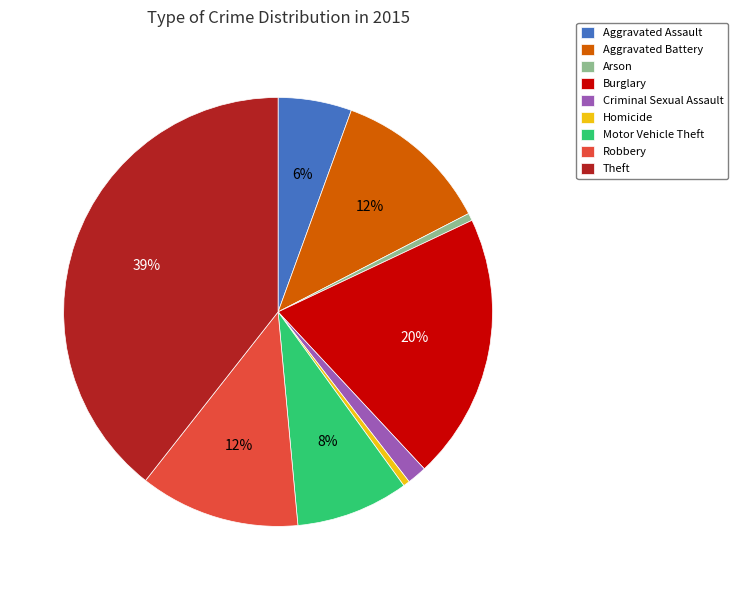

Which category has the biggest portion of the pie?

Theft